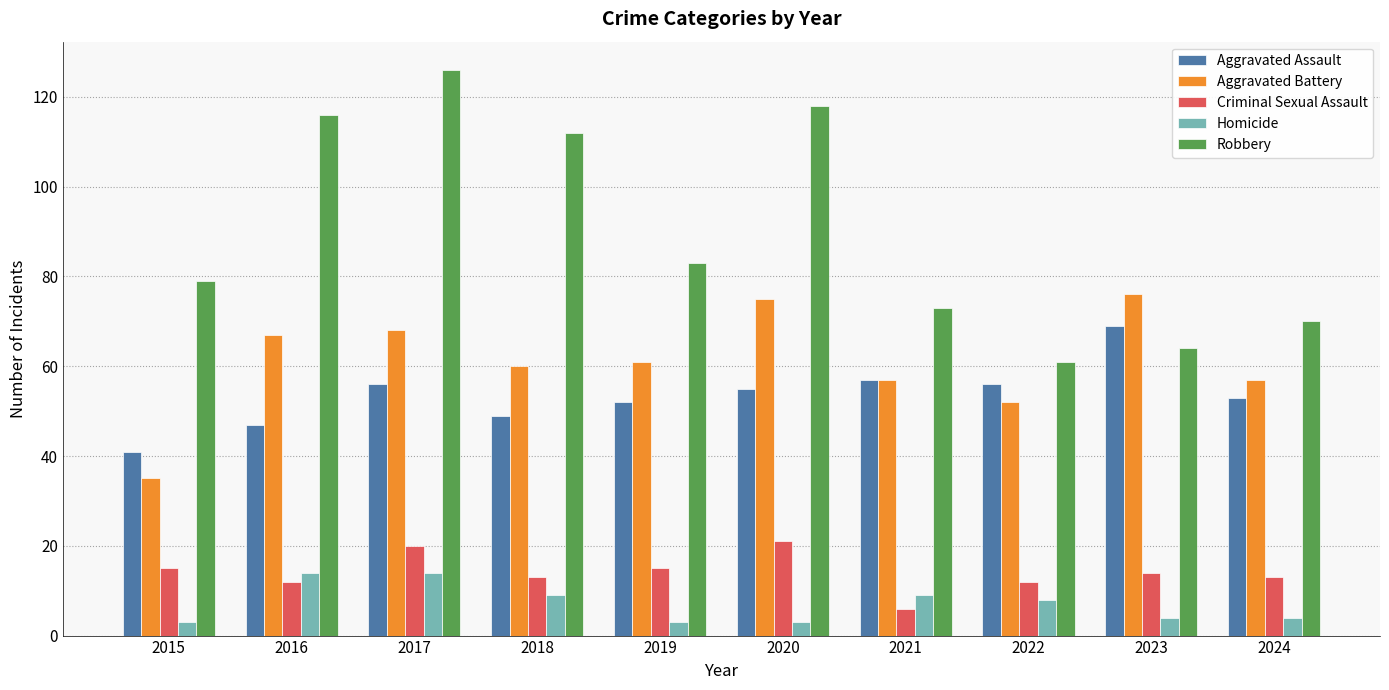

Reading right to left, transcribe all the data shown in this chart.

Aggravated Assault: 2024=53	2023=69	2022=56	2021=57	2020=55	2019=52	2018=49	2017=56	2016=47	2015=41
Aggravated Battery: 2024=57	2023=76	2022=52	2021=57	2020=75	2019=61	2018=60	2017=68	2016=67	2015=35
Criminal Sexual Assault: 2024=13	2023=14	2022=12	2021=6	2020=21	2019=15	2018=13	2017=20	2016=12	2015=15
Homicide: 2024=4	2023=4	2022=8	2021=9	2020=3	2019=3	2018=9	2017=14	2016=14	2015=3
Robbery: 2024=70	2023=64	2022=61	2021=73	2020=118	2019=83	2018=112	2017=126	2016=116	2015=79